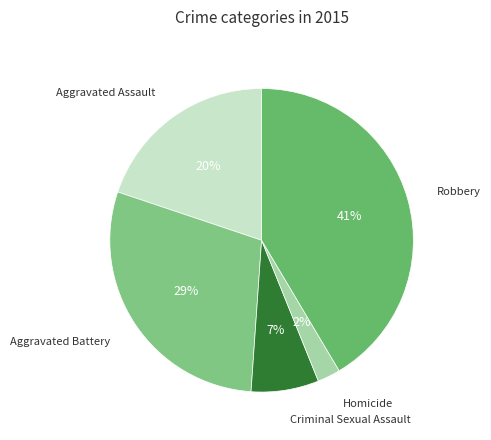

How many segments does this pie chart have?

5